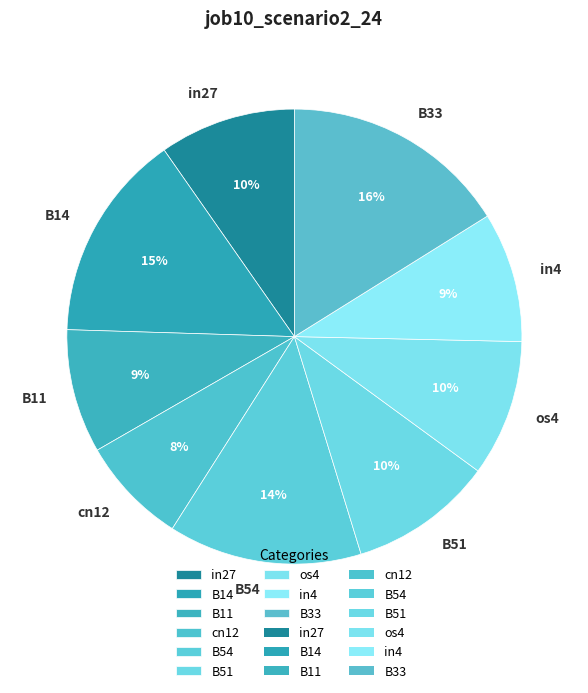

What is the smallest slice in the pie chart?

cn12